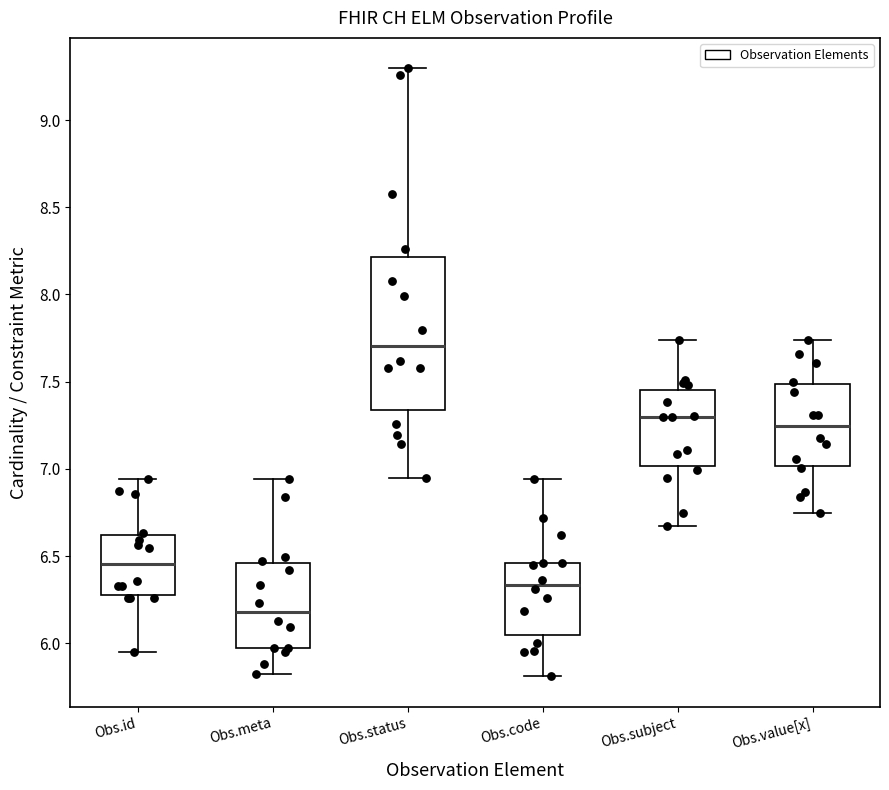

Reading left to right, transcribe this box plot: for each box, give where its median line is, the range the box spans, and where its two whiskers end, as read against the y-axis. The values are not printed on the chart, so give them approximately, as read against the axis.

Obs.id: median 6.45, box 6.30 to 6.60, whiskers 5.95 to 6.95
Obs.meta: median 6.20, box 5.95 to 6.45, whiskers 5.85 to 6.95
Obs.status: median 7.70, box 7.35 to 8.20, whiskers 6.95 to 9.30
Obs.code: median 6.35, box 6.05 to 6.45, whiskers 5.80 to 6.95
Obs.subject: median 7.30, box 7.00 to 7.45, whiskers 6.65 to 7.75
Obs.value[x]: median 7.25, box 7.00 to 7.50, whiskers 6.75 to 7.75